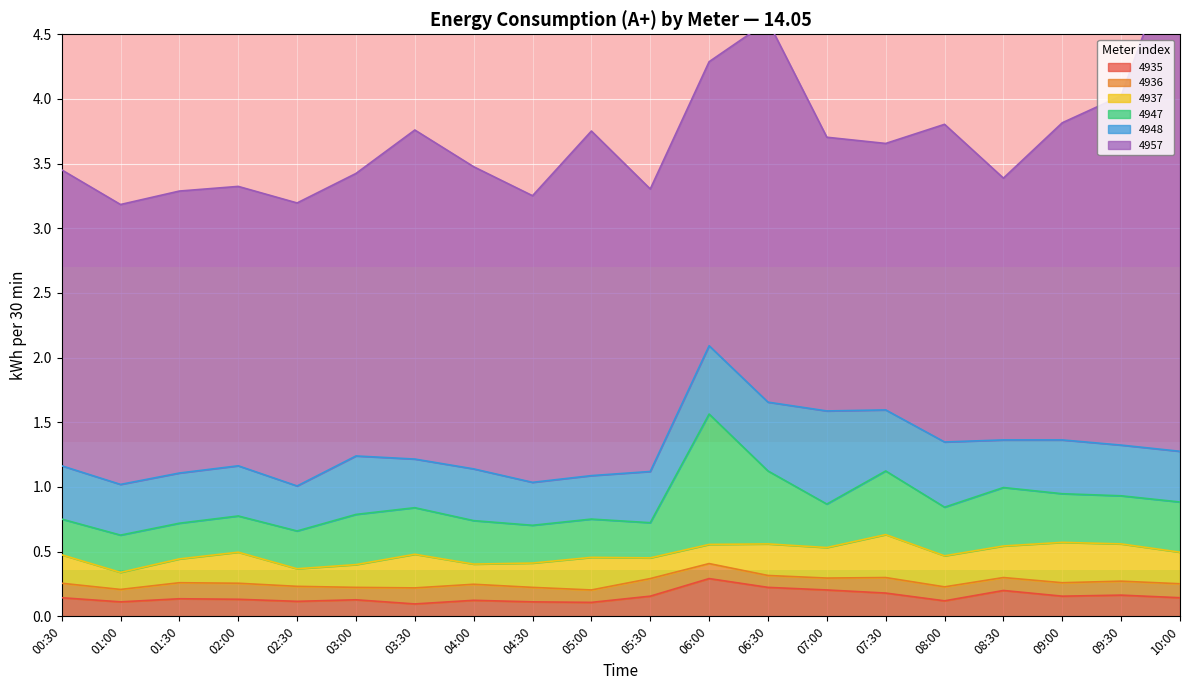

What is the smallest value displayed?

0.1